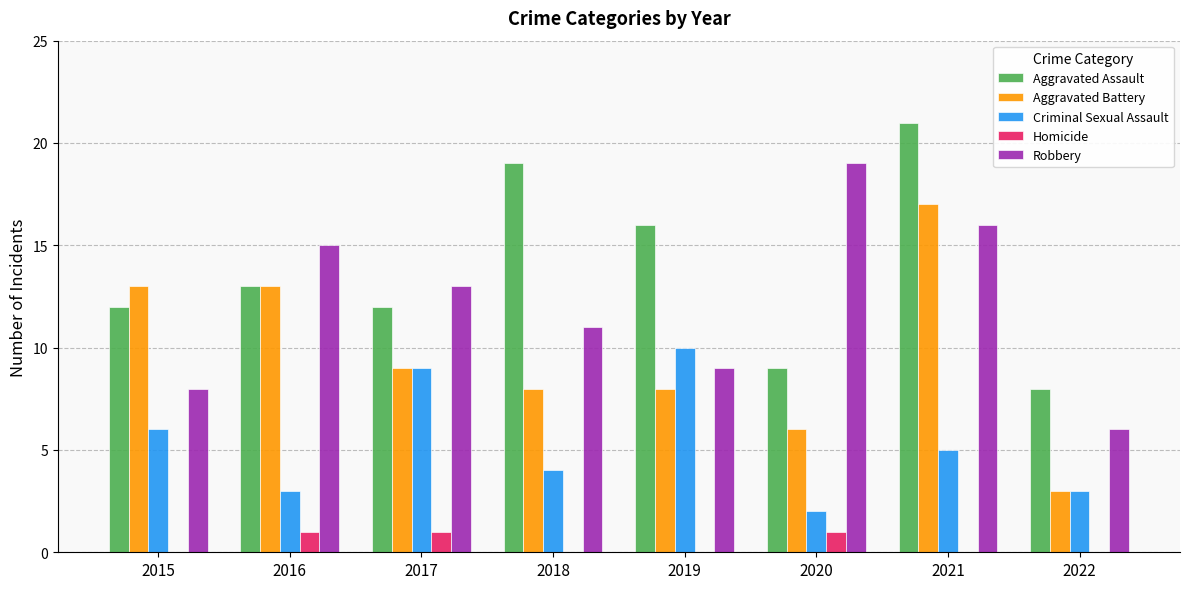

Which series has the largest total across all categories?

Aggravated Assault